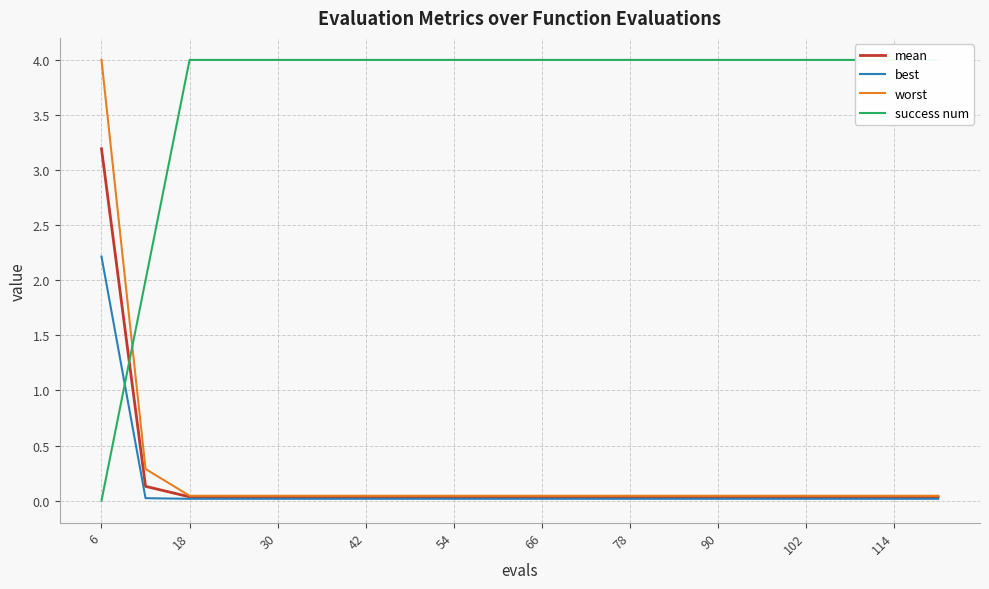

The mean series shows 0.0 at 114. True or false?

True